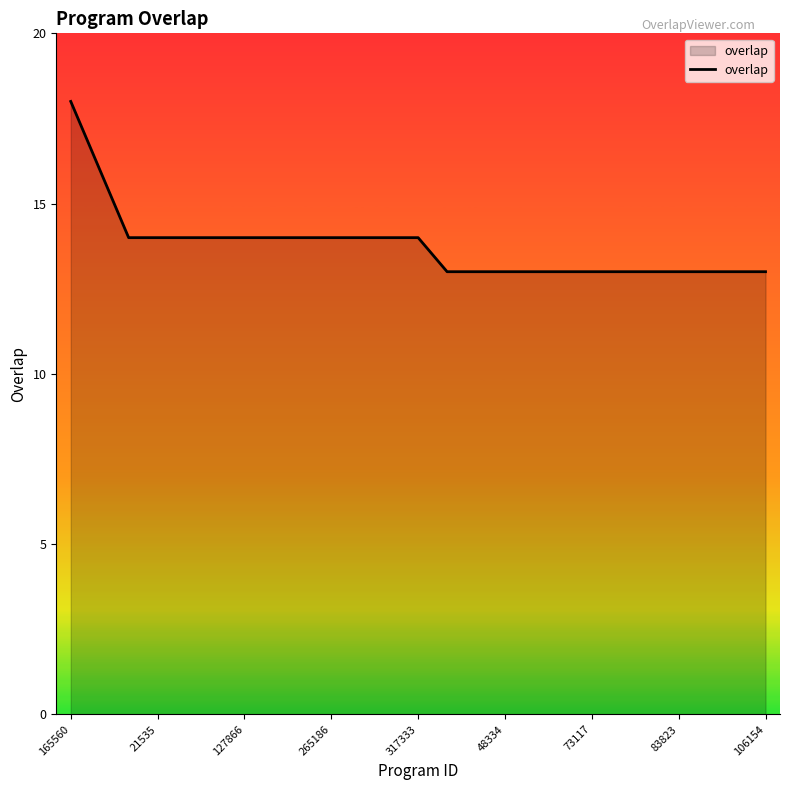

How many lines are shown in the chart?

1